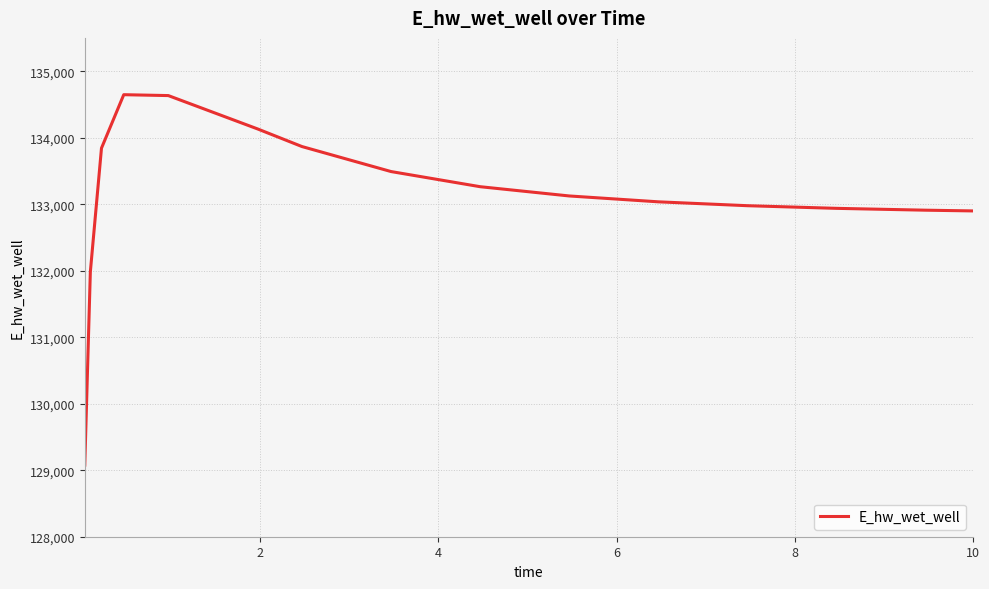

What is the minimum value shown in the chart?

129077.0